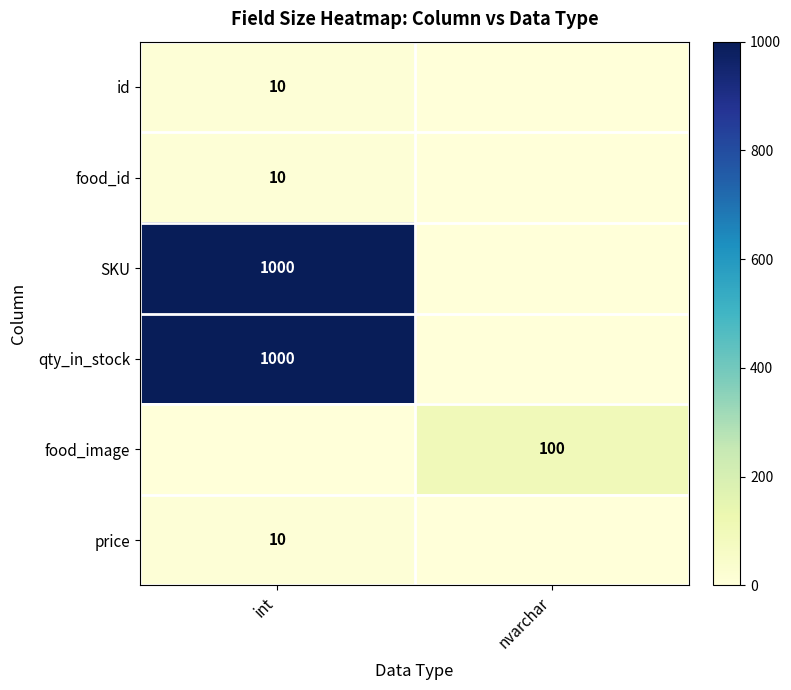

What is the difference between the highest and lowest values at nvarchar?

100